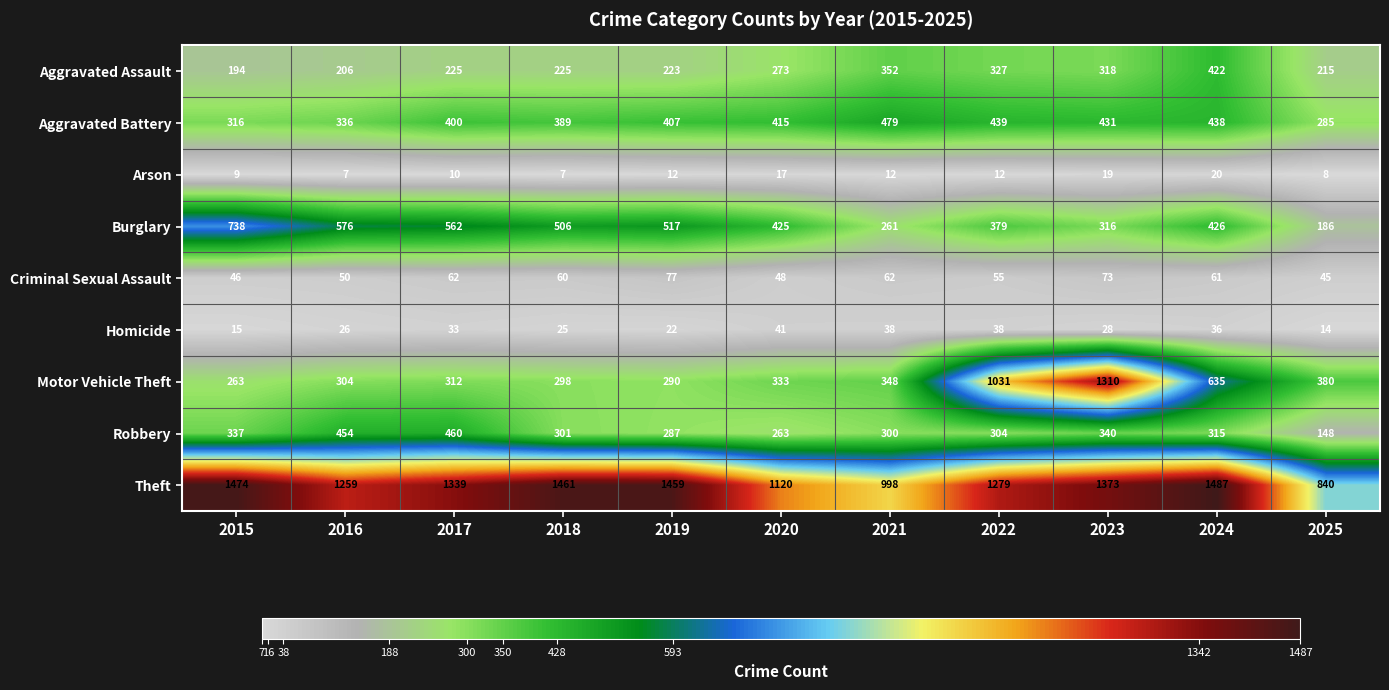

Read the Aggravated Battery value at 2024, to the nearest 50.

450